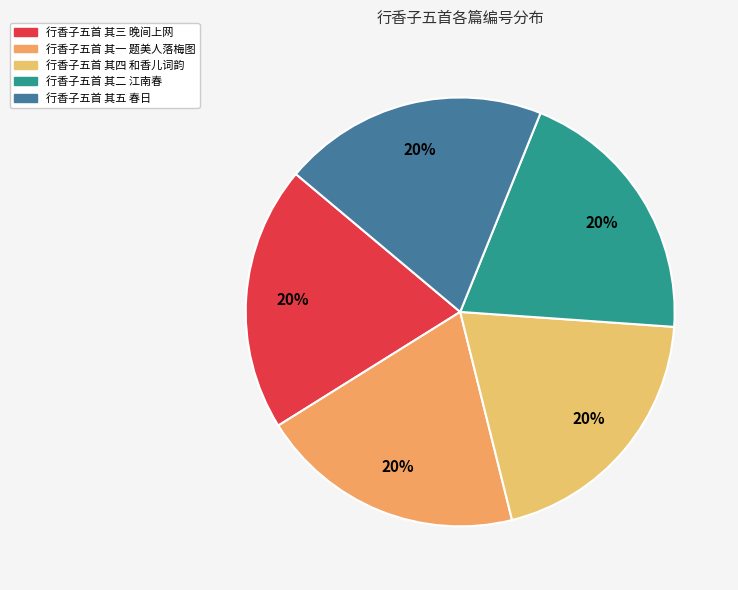

How many segments does this pie chart have?

5